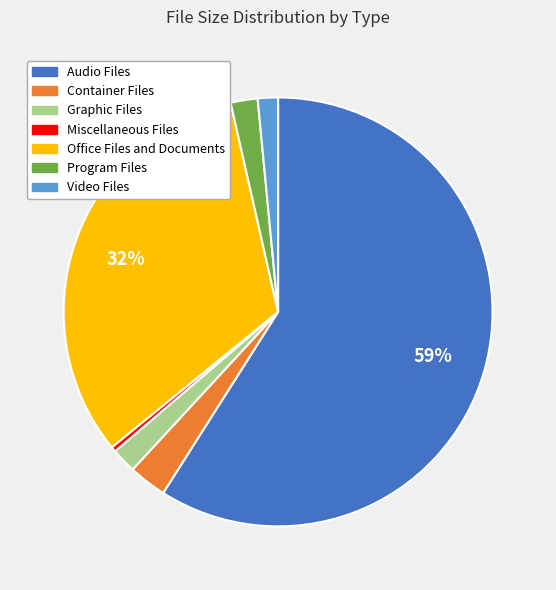

Do Video Files and Office Files and Documents together represent more than half of the pie?

No